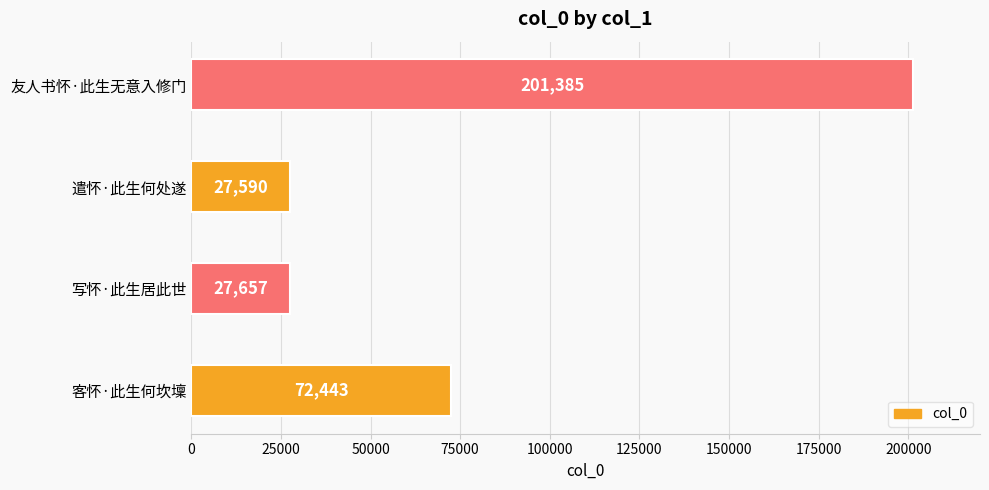

List the labels in order of value, largest first.

友人书怀·此生无意入修门, 客怀·此生何坎壈, 写怀·此生居此世, 遣怀·此生何处遂